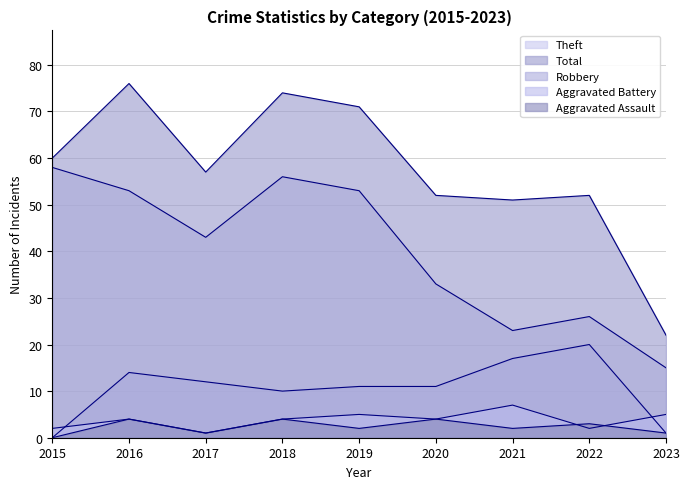

How many values in the Robbery series are below 11?

3